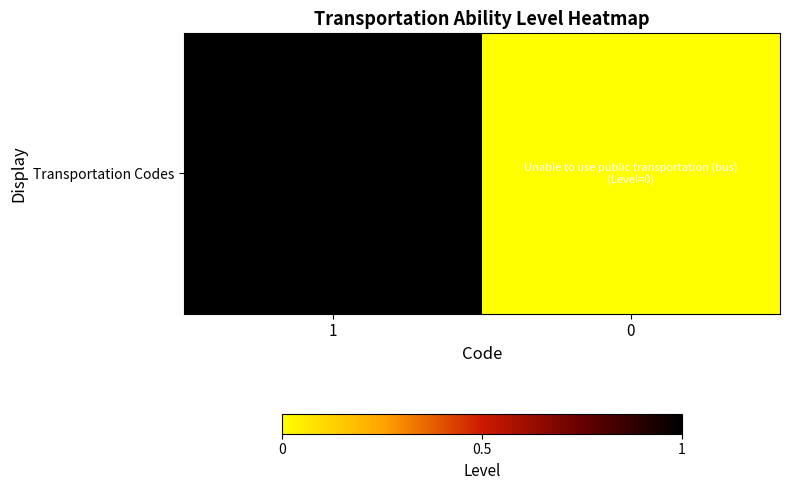

Between 1 and 0, which is larger?

1